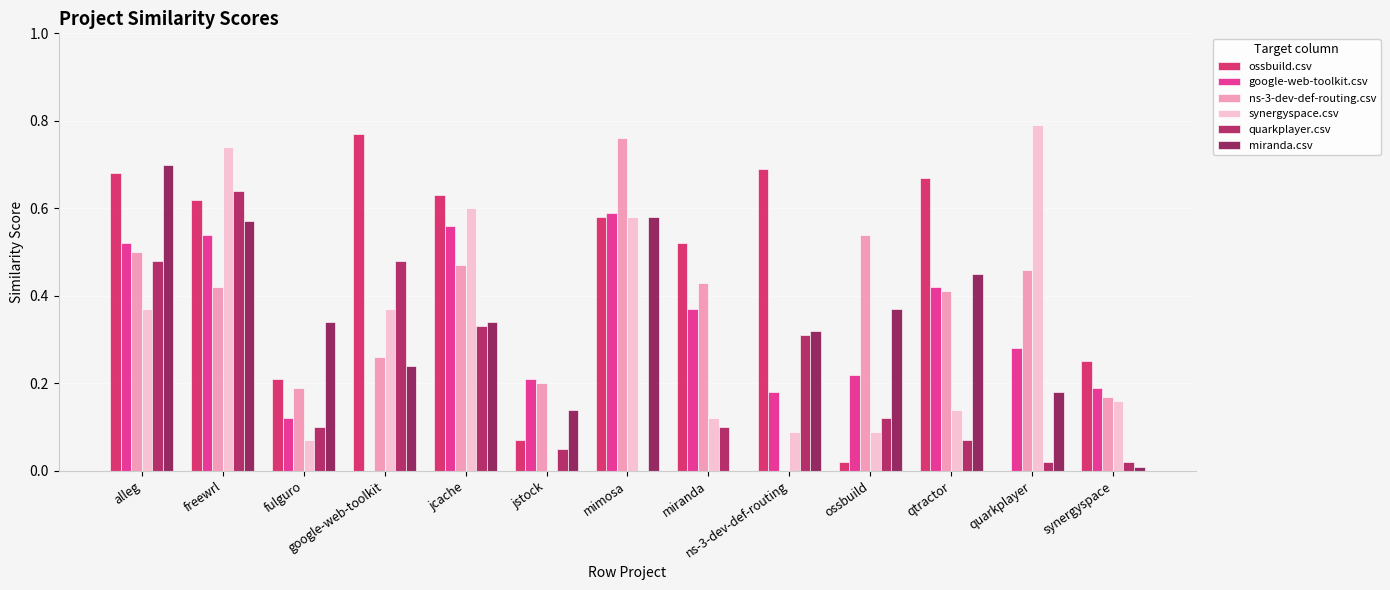

Are the bars grouped side by side (vs. stacked)?

Yes